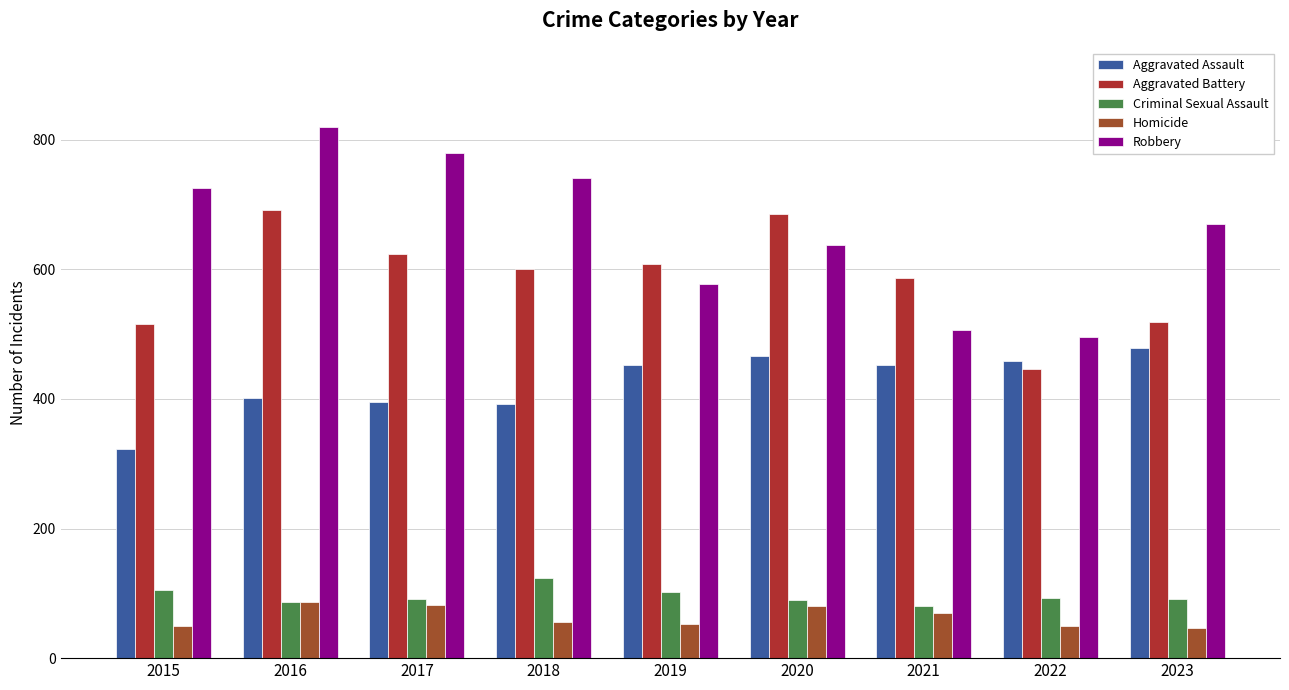

Which category has the highest value across all series?

2016